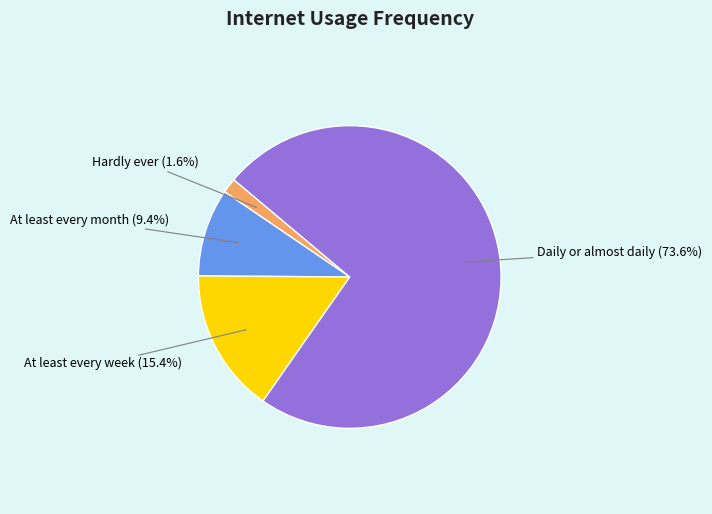

What is the smallest slice in the pie chart?

Hardly ever